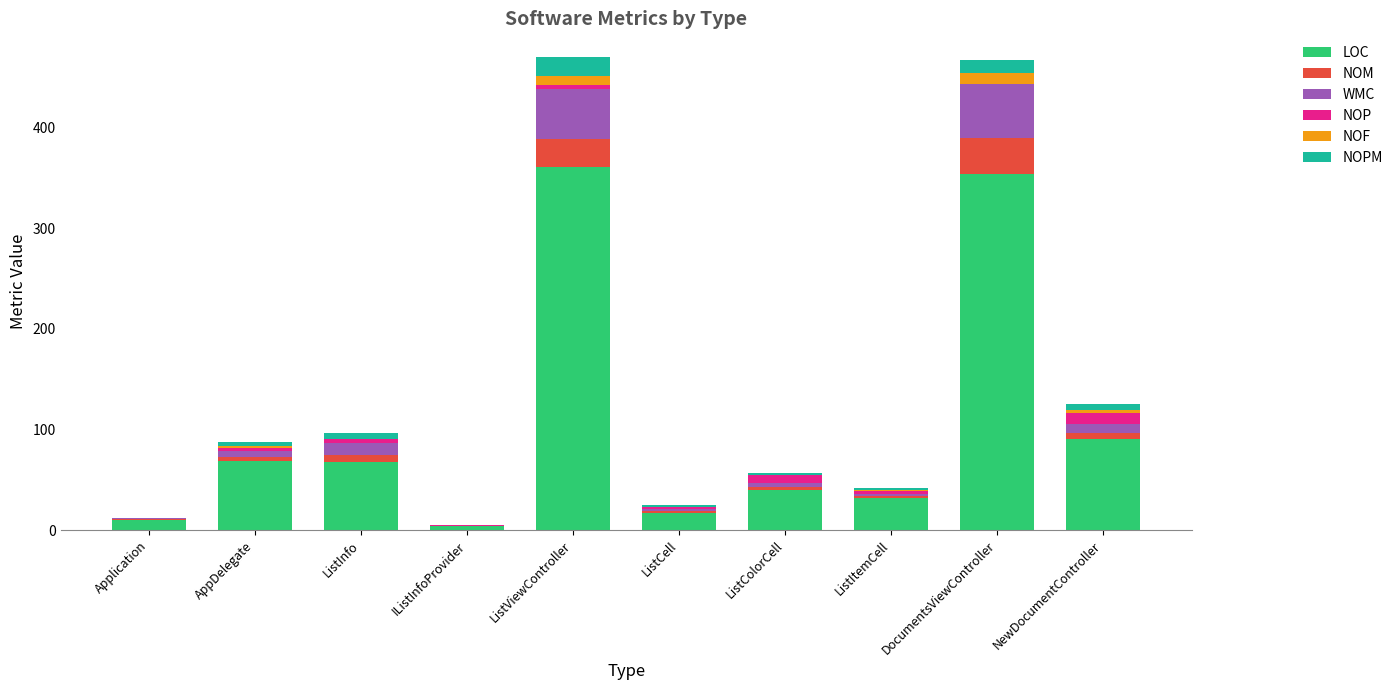

The value of LOC at ListItemCell is 54. True or false?

False